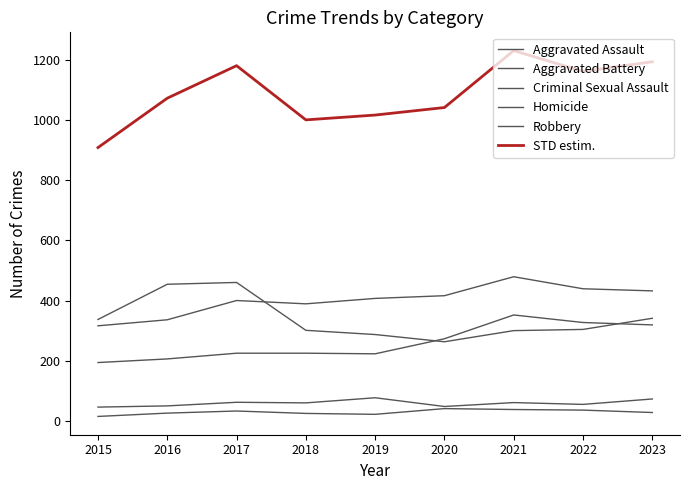

What is the value of the Criminal Sexual Assault point at the 7th from the left?

61